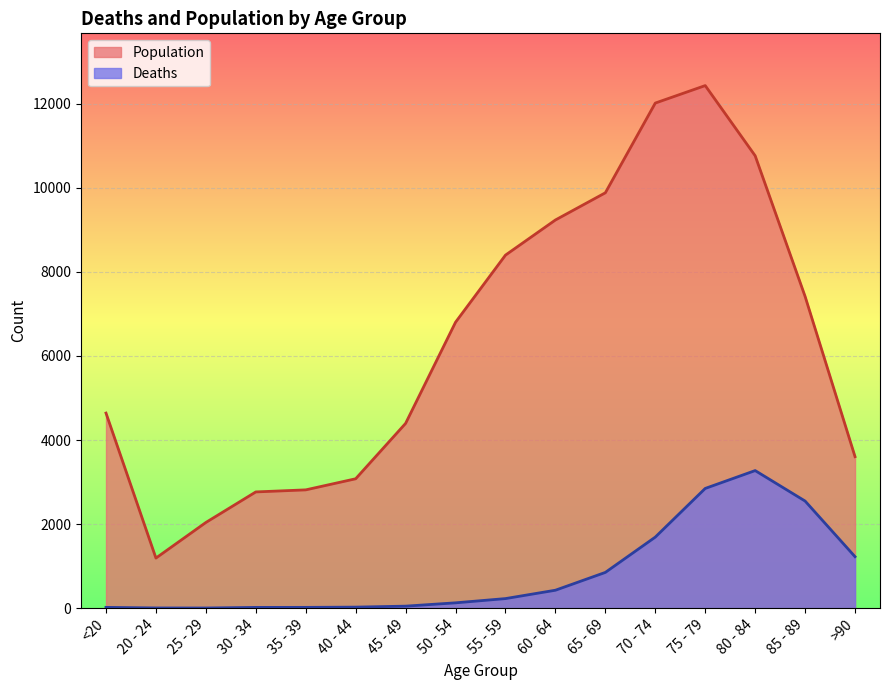

What is the approximate value of Deaths at 55 - 59?

227